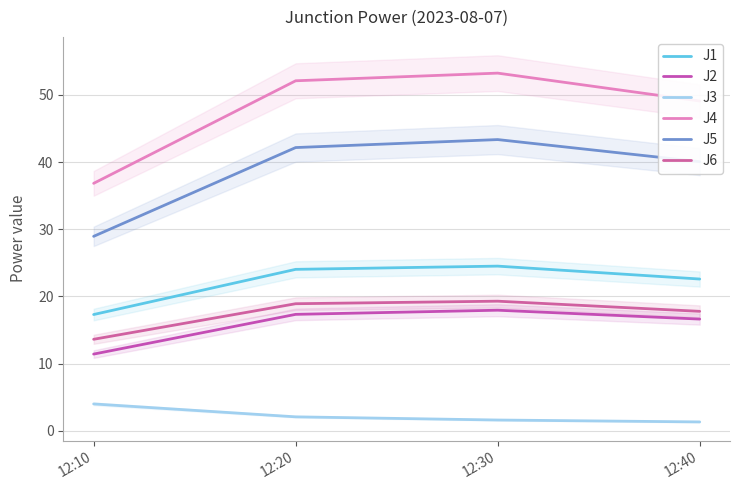

Between 12:30 and 12:40, which series saw the biggest shift?

J4